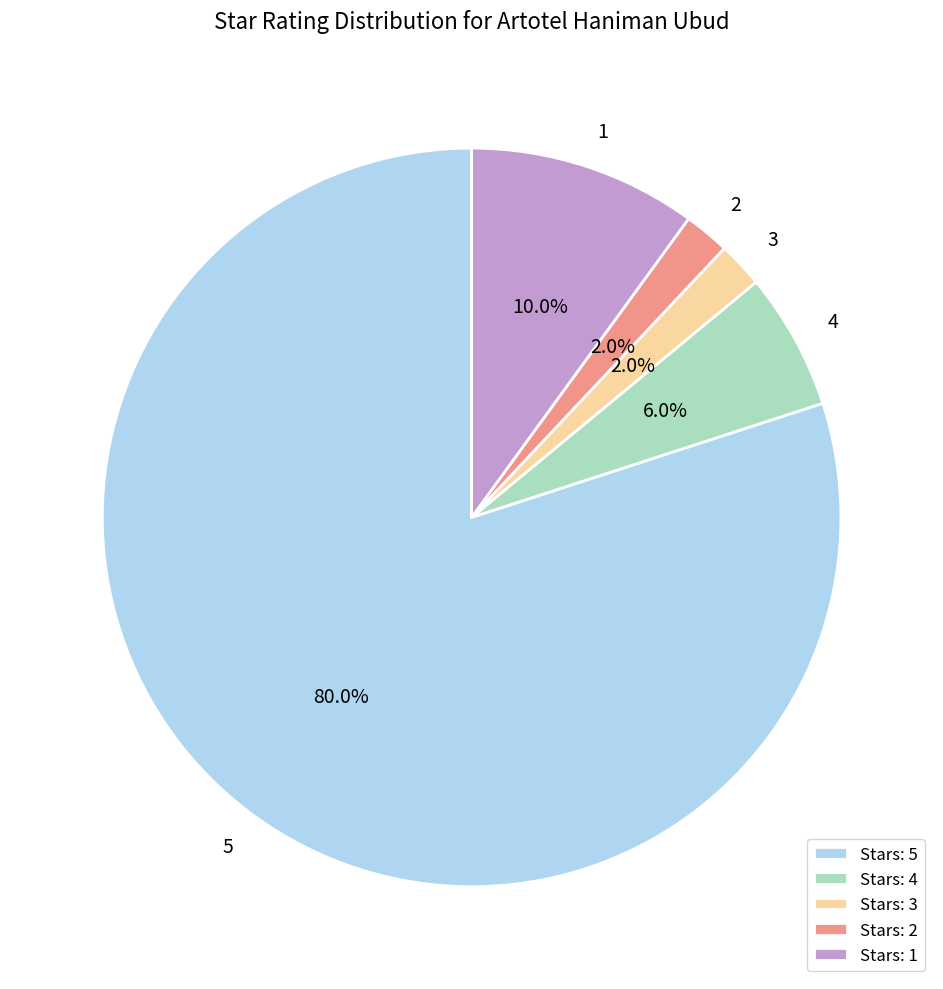

What is the ratio of the value at Stars: 5 to the value at Stars: 2?

40.0